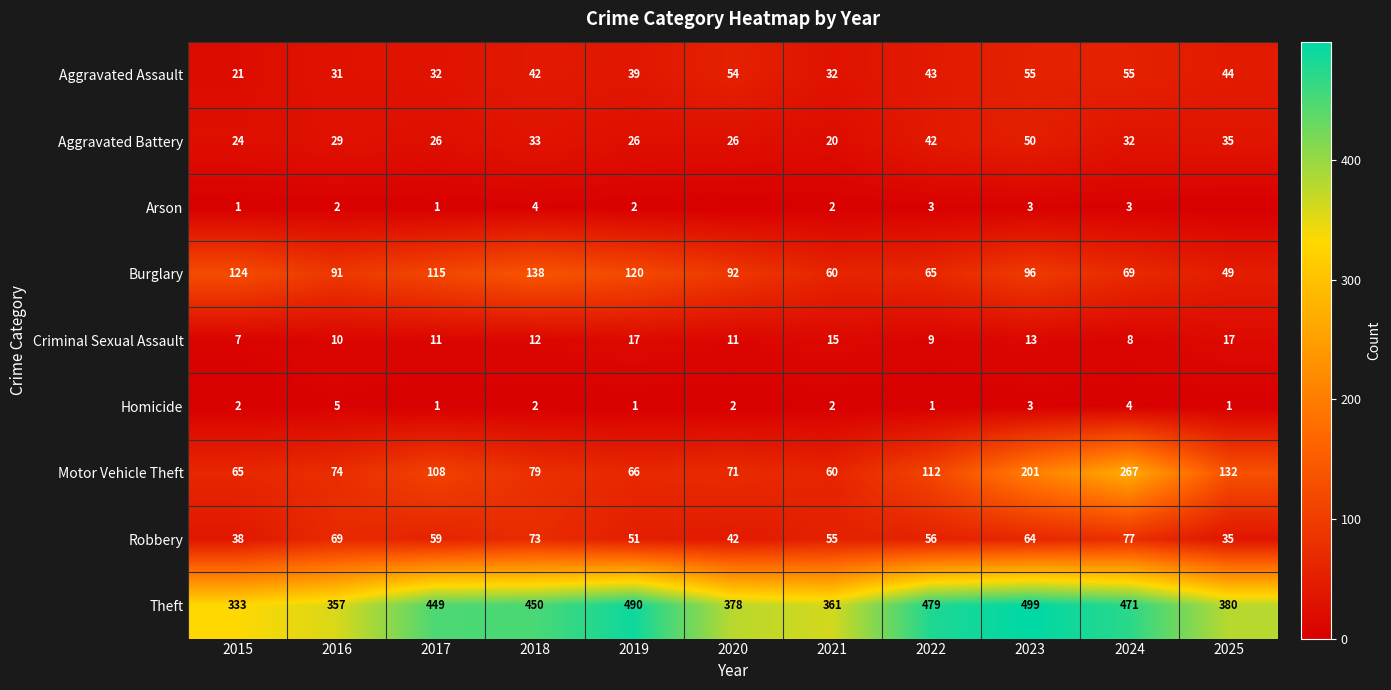

What is the total value across all series at 2021?

607